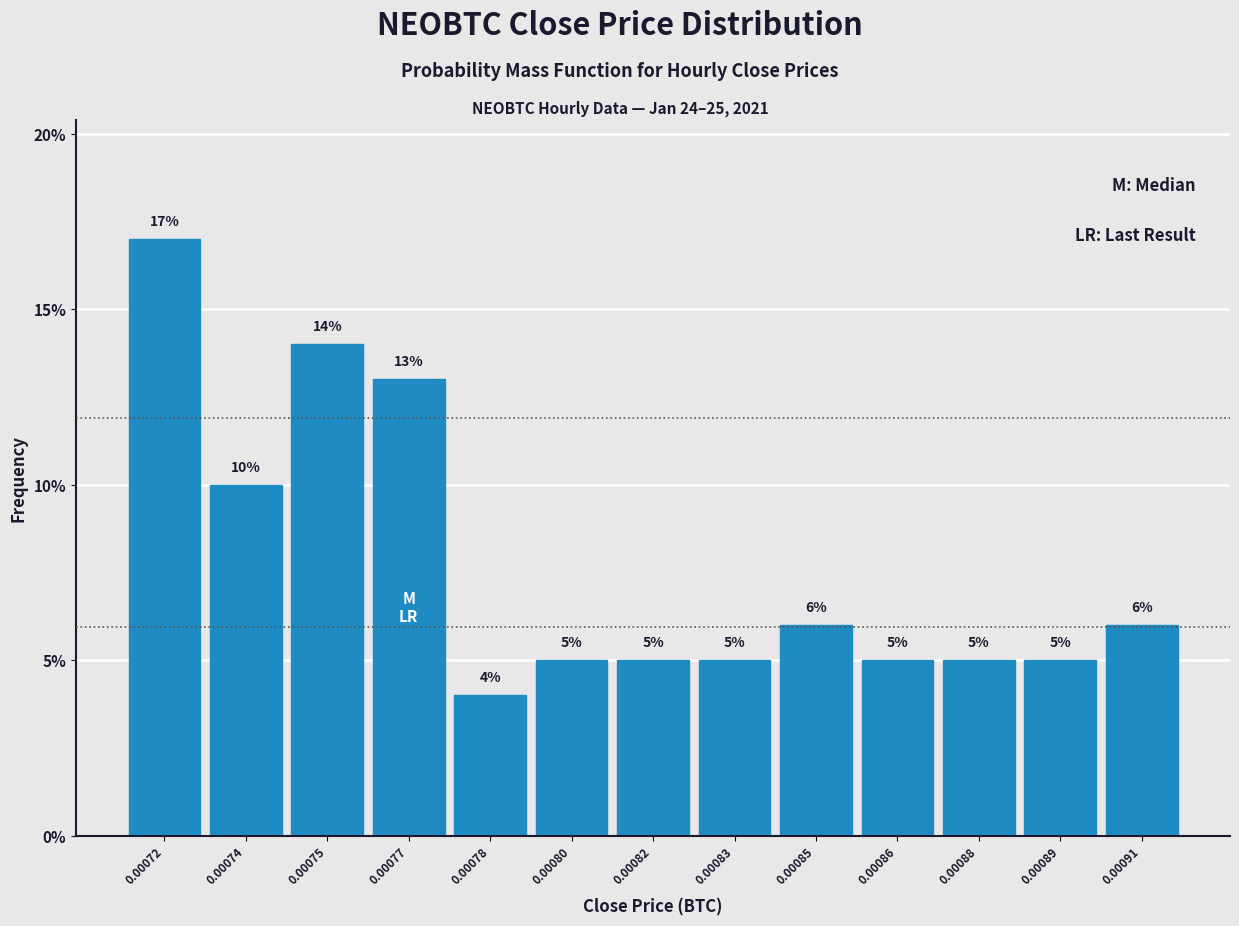

Reading left to right, list all the values displayed in this chart.

0.00072=17.0	0.00074=10.0	0.00075=14.0	0.00077=13.0	0.00078=4.0	0.00080=5.0	0.00082=5.0	0.00083=5.0	0.00085=6.0	0.00086=5.0	0.00088=5.0	0.00089=5.0	0.00091=6.0